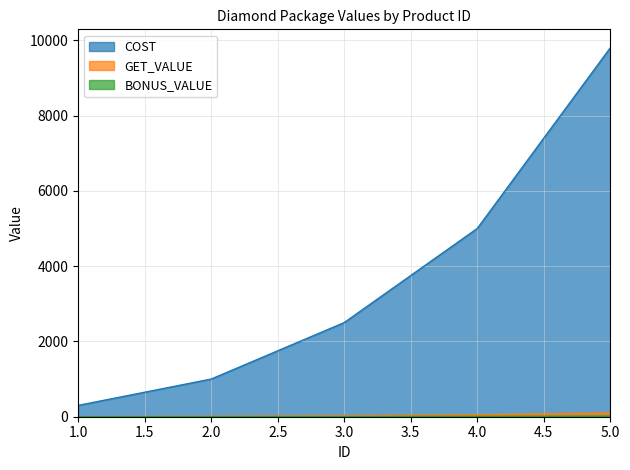

Read the GET_VALUE value at 1.

1